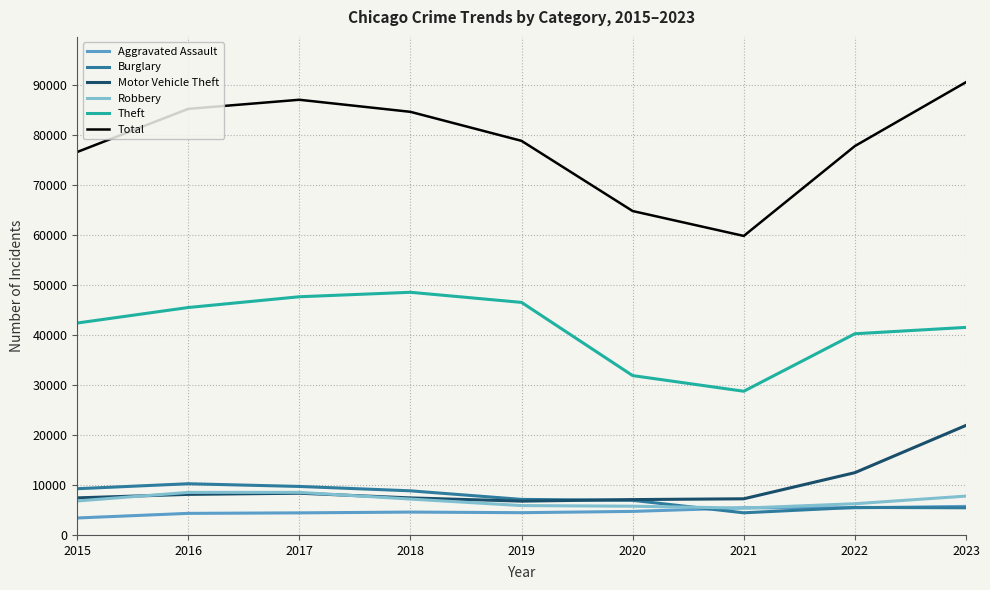

What is the difference between the maximum and minimum values in the Motor Vehicle Theft series?

15165